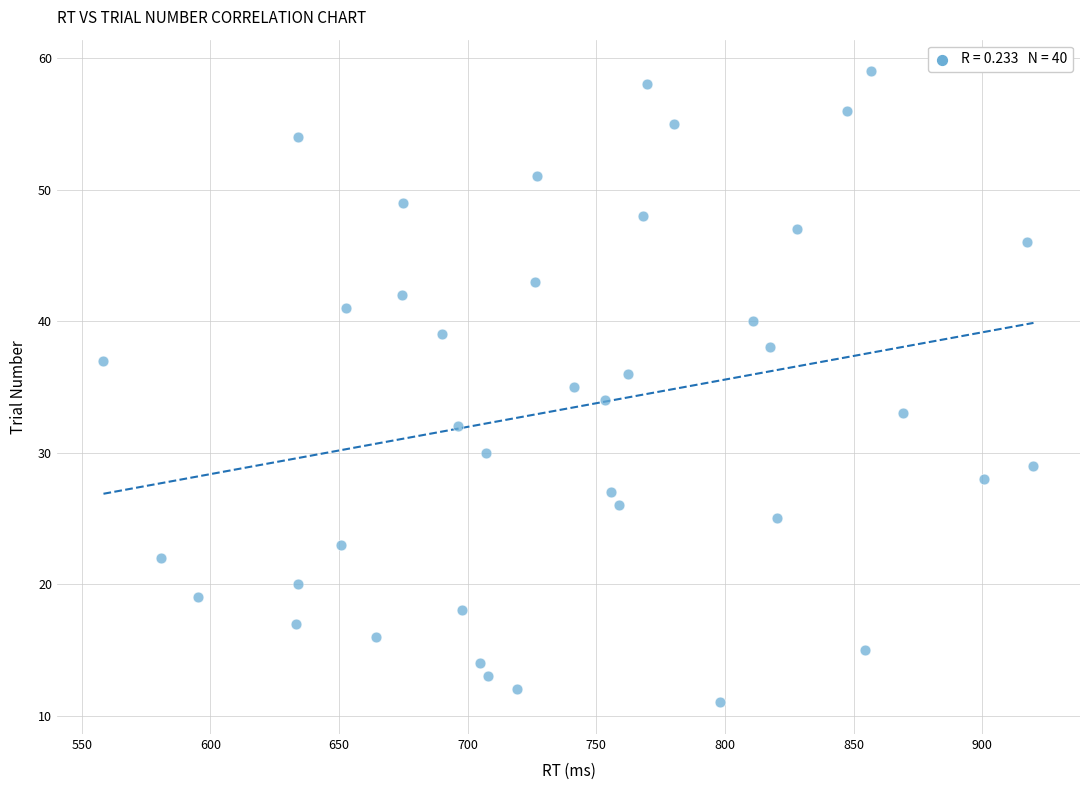

What is the range of Y values (max minus min)?

48